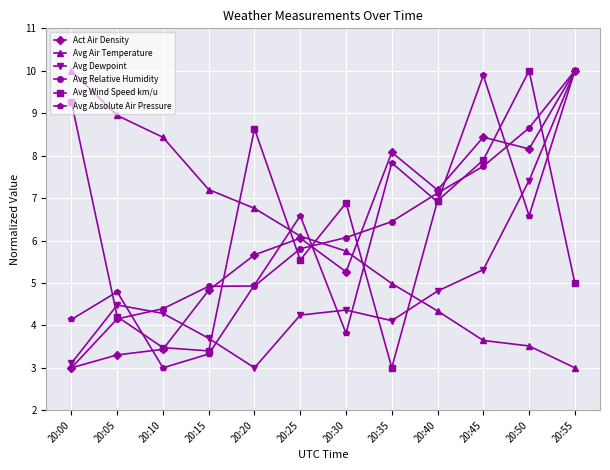

What is the value of the Avg Relative Humidity point at the 11th from the left?

8.7